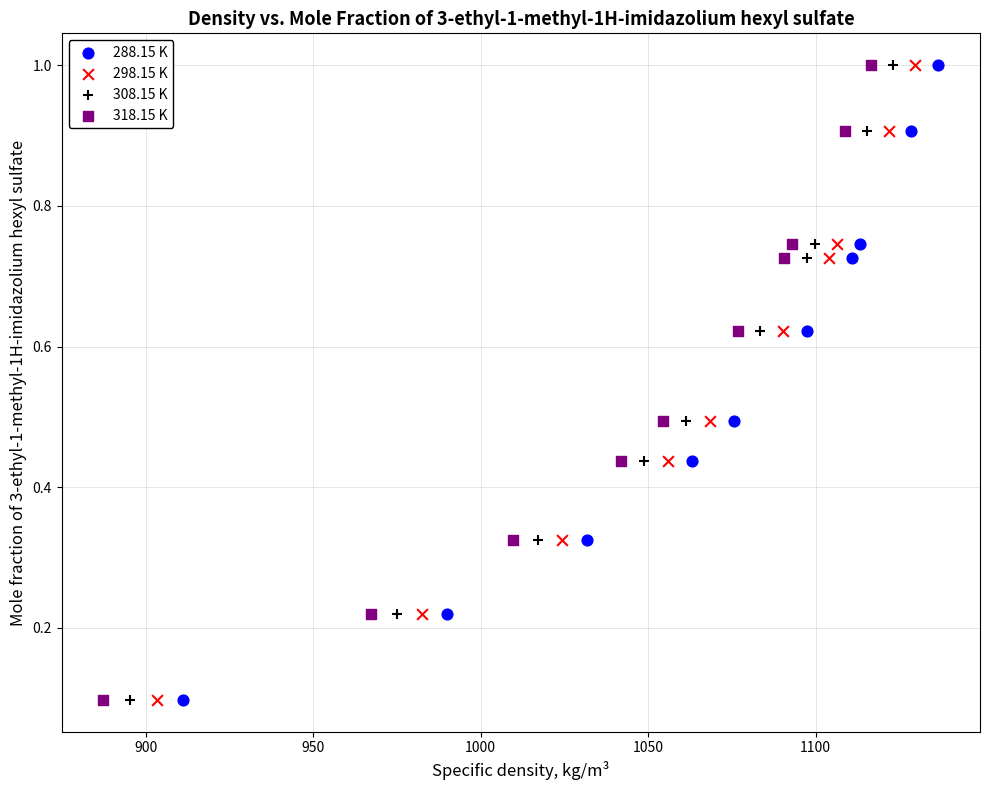

What are all the series names shown in the legend?

288.15 K, 298.15 K, 308.15 K, 318.15 K